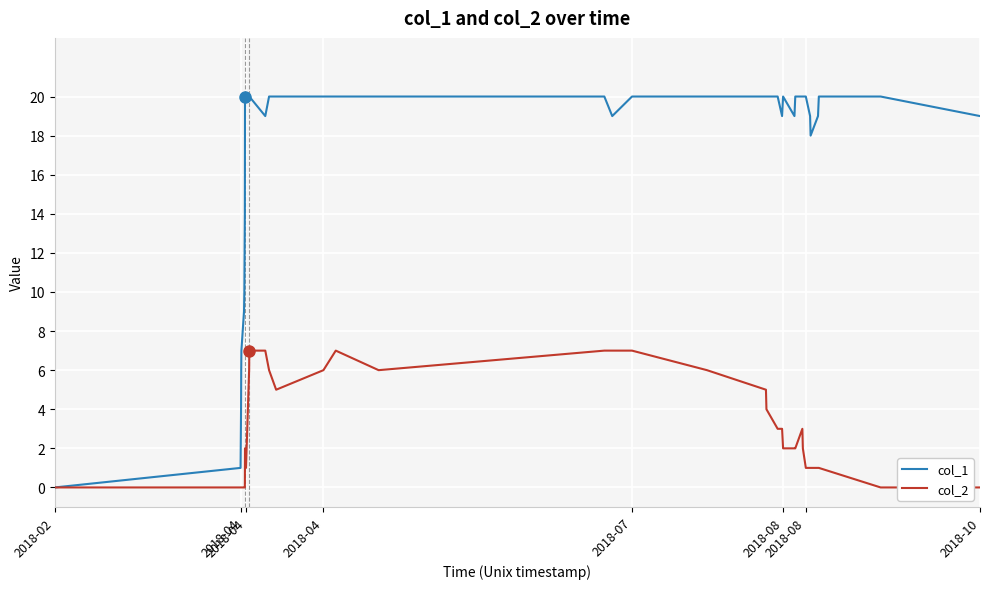

Which series has the largest total across all categories?

col_1